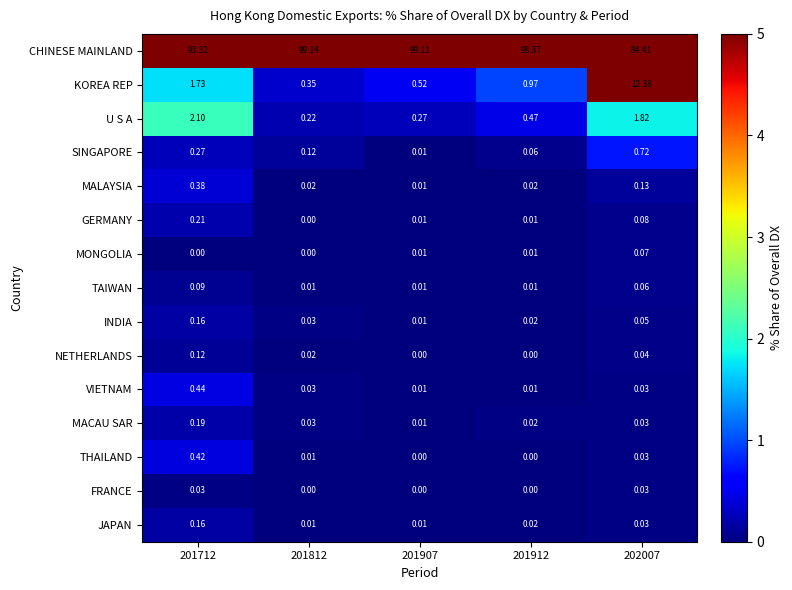

Which series has the largest total across all categories?

CHINESE MAINLAND